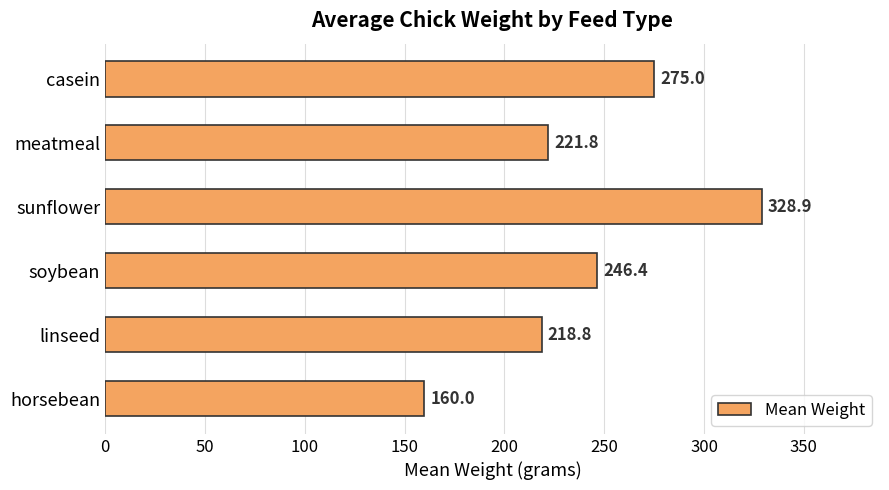

How many values are below 246?

3